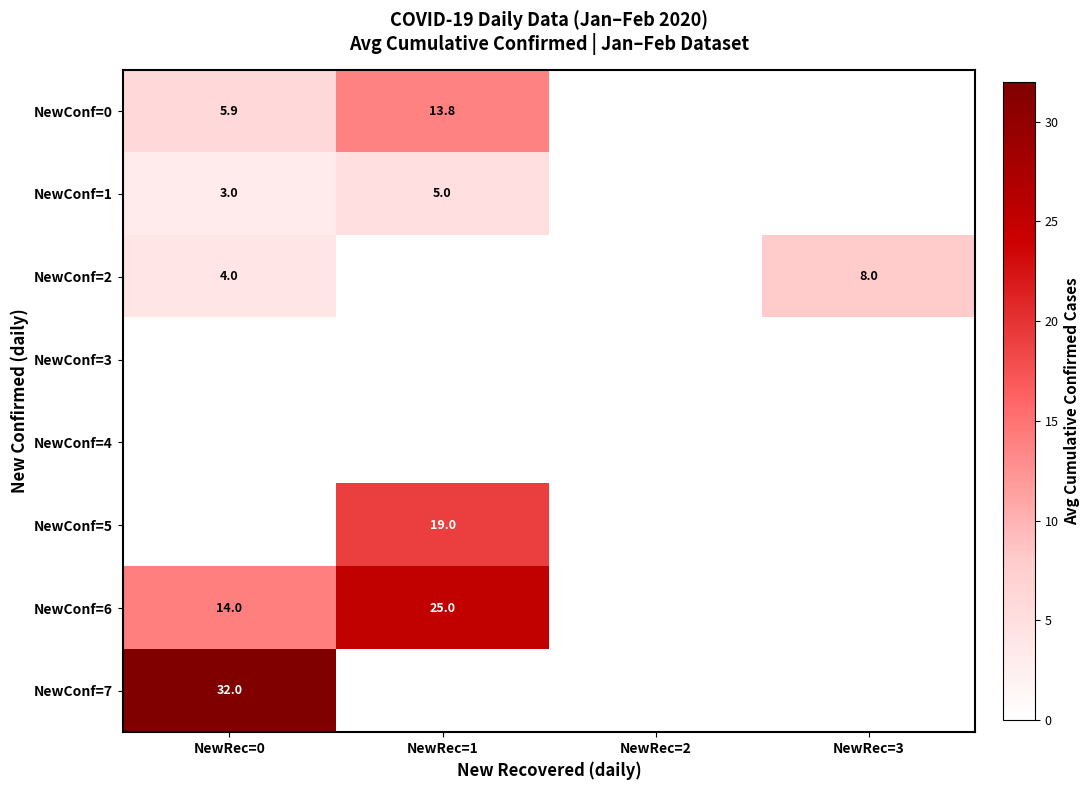

The NewConf=6 series shows 3.5 at NewRec=0. True or false?

False